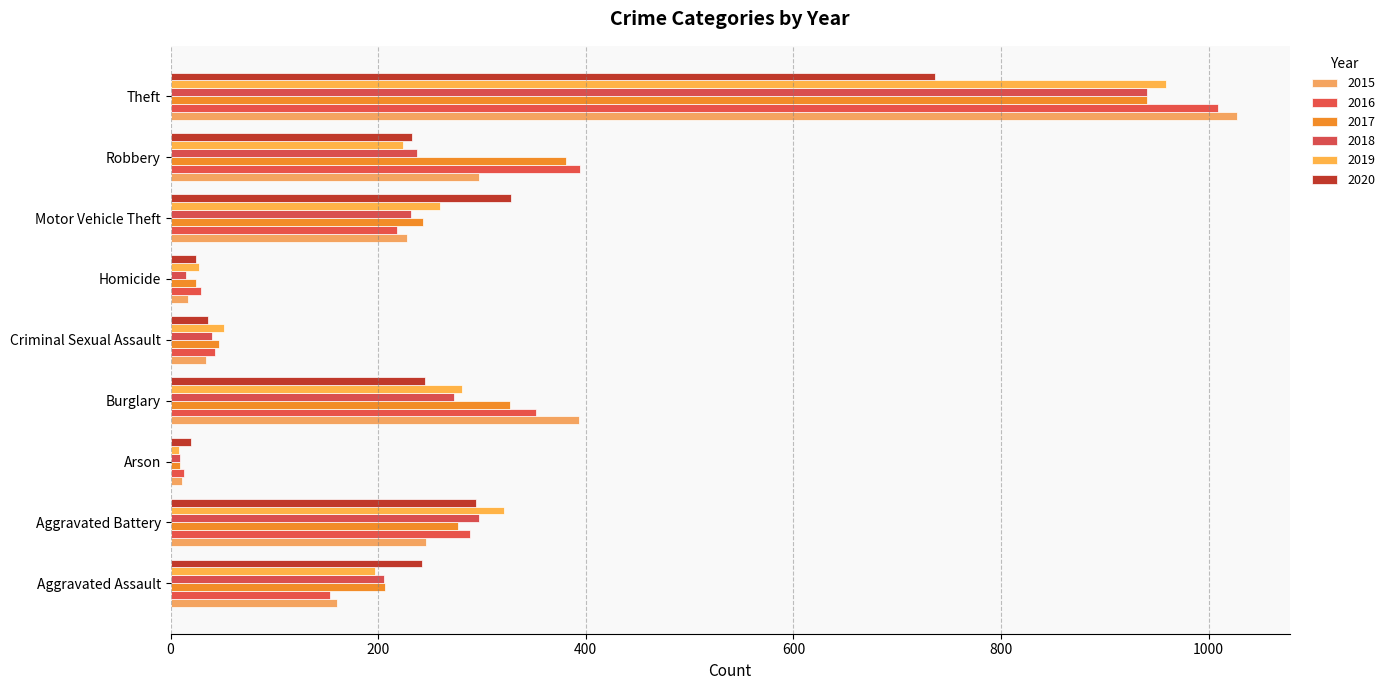

How many values in the 2018 series are below 232?

4